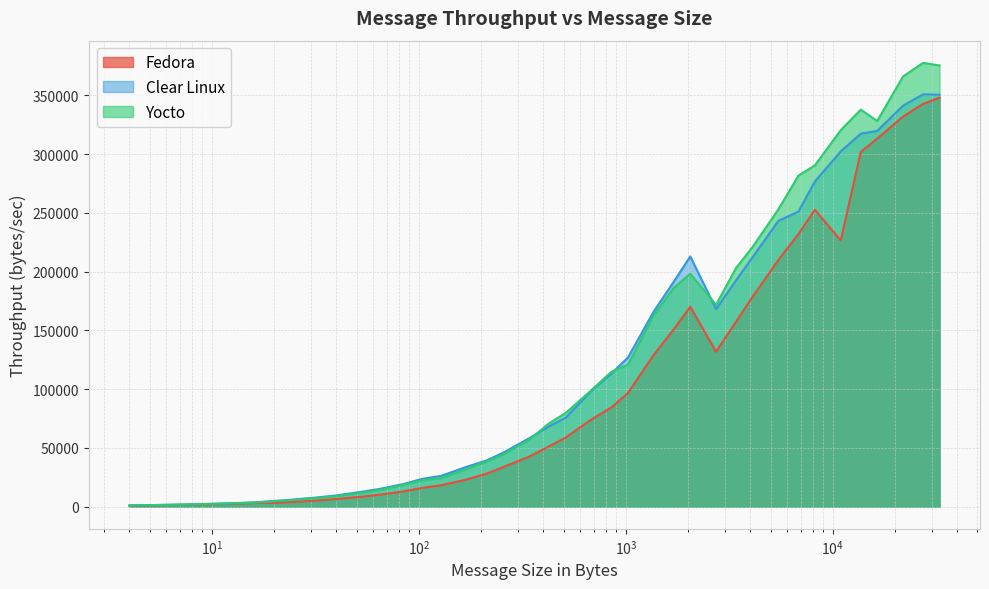

What is the sum of the Yocto values at 212 and 1024?

159201.1